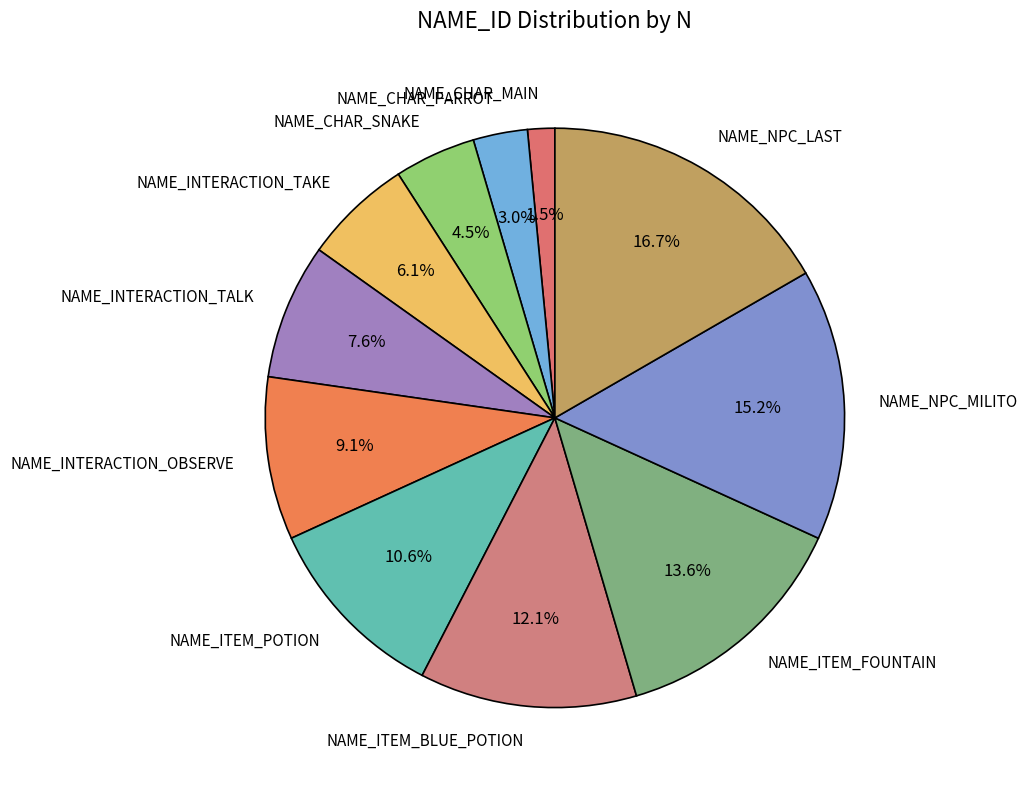

Which slice is the smallest?

NAME_CHAR_MAIN